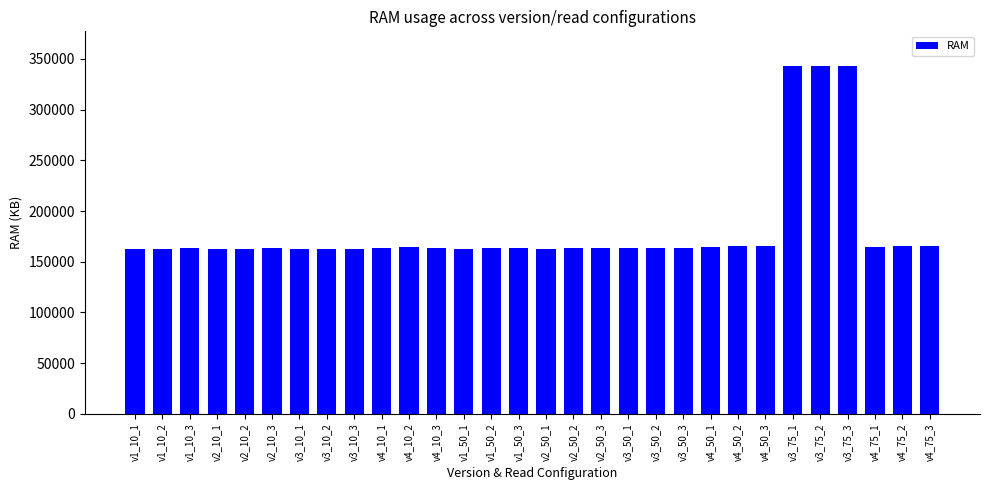

What is the sum of the values at v3_10_2 and v3_75_2?

505468